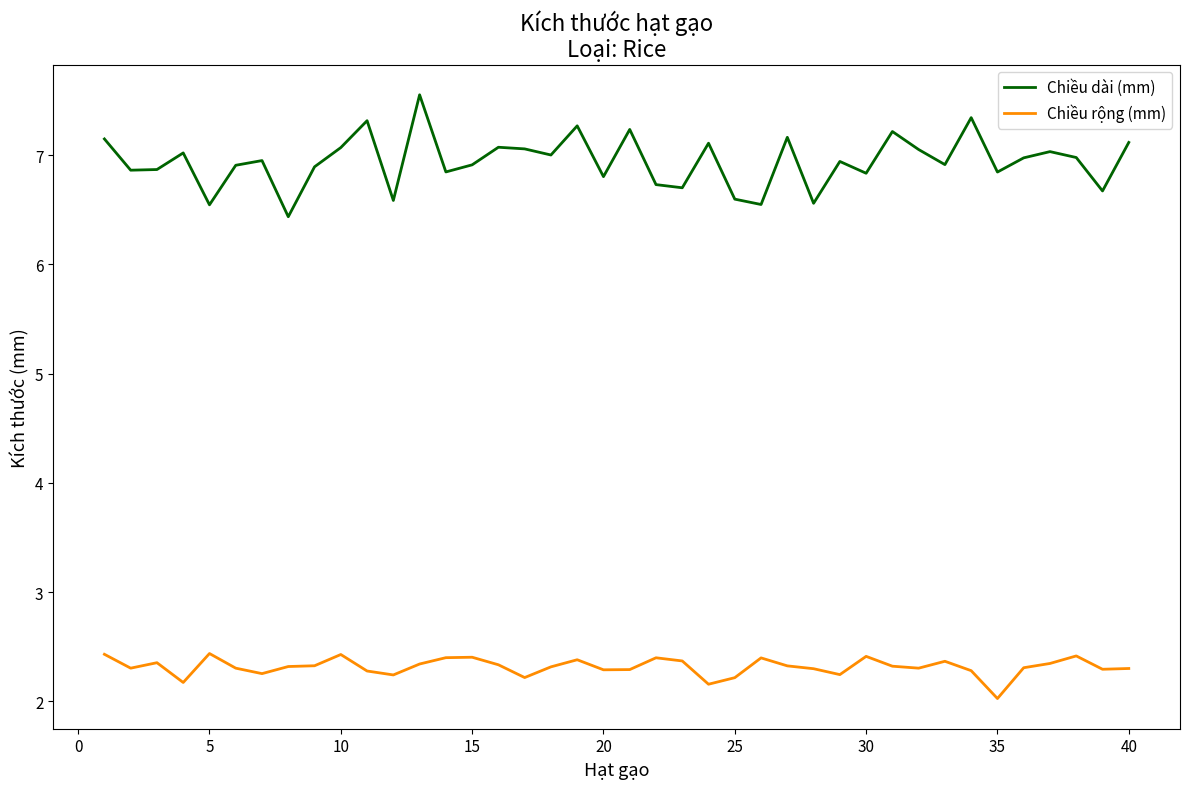

Which series has the widest spread of values?

Chiều dài (mm)